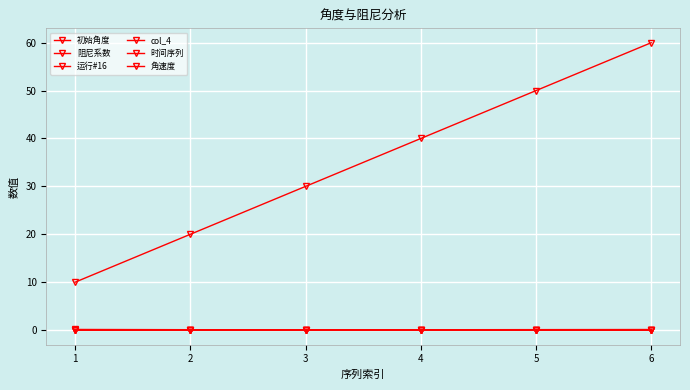

Rank the series at 2 from lowest to highest value.

角速度, col_4, 时间序列, 运行#16, 阻尼系数, 初始角度